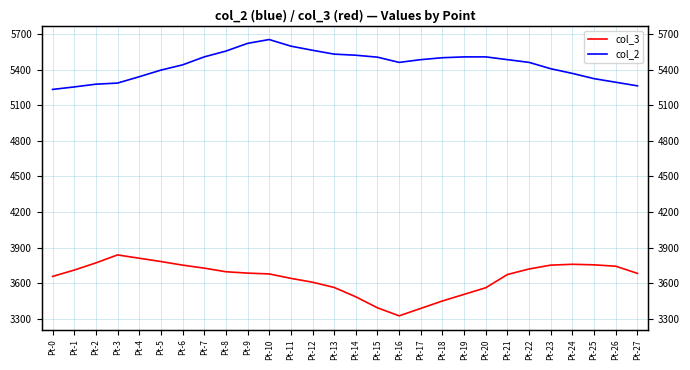

Reading left to right, list all the values displayed in this chart.

col_3: Pt-0=3656.5	Pt-1=3710.0	Pt-2=3770.5	Pt-3=3838.0	Pt-4=3810.1	Pt-5=3782.2	Pt-6=3751.9	Pt-7=3726.3	Pt-8=3696.1	Pt-9=3684.4	Pt-10=3677.5	Pt-11=3640.2	Pt-12=3607.7	Pt-13=3563.4	Pt-14=3484.3	Pt-15=3391.3	Pt-16=3323.8	Pt-17=3386.6	Pt-18=3449.4	Pt-19=3505.3	Pt-20=3561.1	Pt-21=3672.8	Pt-22=3719.3	Pt-23=3751.9	Pt-24=3758.9	Pt-25=3754.2	Pt-26=3742.6	Pt-27=3682.1
col_2: Pt-0=5235.0	Pt-1=5255.9	Pt-2=5279.2	Pt-3=5288.5	Pt-4=5342.0	Pt-5=5397.9	Pt-6=5442.1	Pt-7=5509.5	Pt-8=5558.4	Pt-9=5623.6	Pt-10=5656.1	Pt-11=5600.3	Pt-12=5565.4	Pt-13=5532.8	Pt-14=5523.5	Pt-15=5507.2	Pt-16=5463.0	Pt-17=5486.3	Pt-18=5502.6	Pt-19=5509.5	Pt-20=5509.5	Pt-21=5486.3	Pt-22=5463.0	Pt-23=5409.5	Pt-24=5369.9	Pt-25=5325.7	Pt-26=5295.5	Pt-27=5265.2